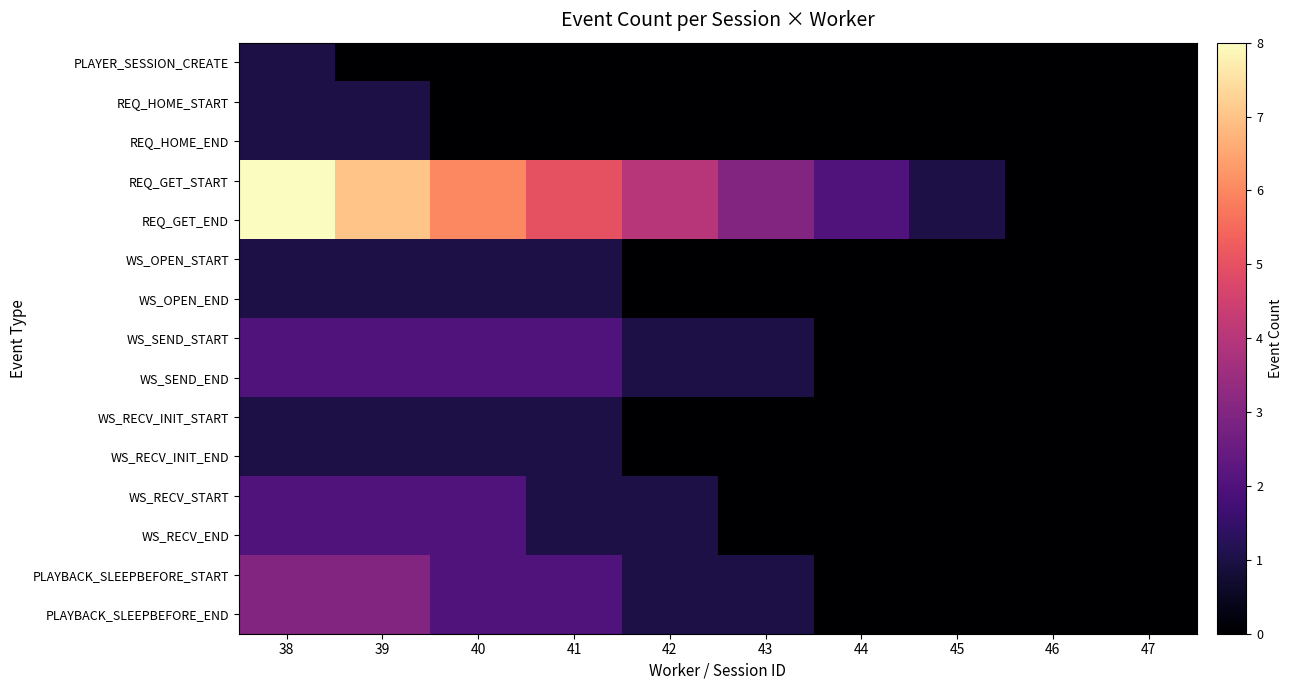

At how many categories does at least one series exceed 7?

1